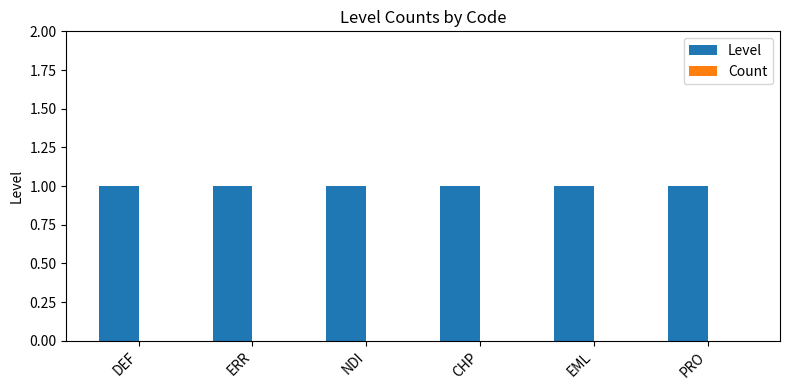

Is the value of Level at DEF greater than the value of Count at CHP?

Yes